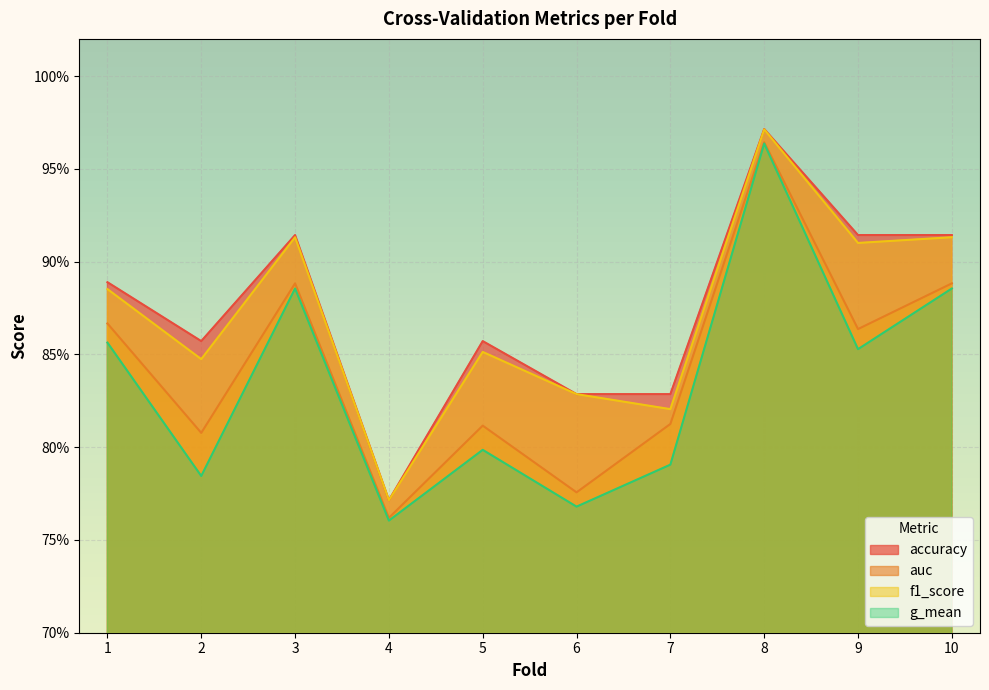

Rank the series at 1 from lowest to highest value.

g_mean, auc, f1_score, accuracy